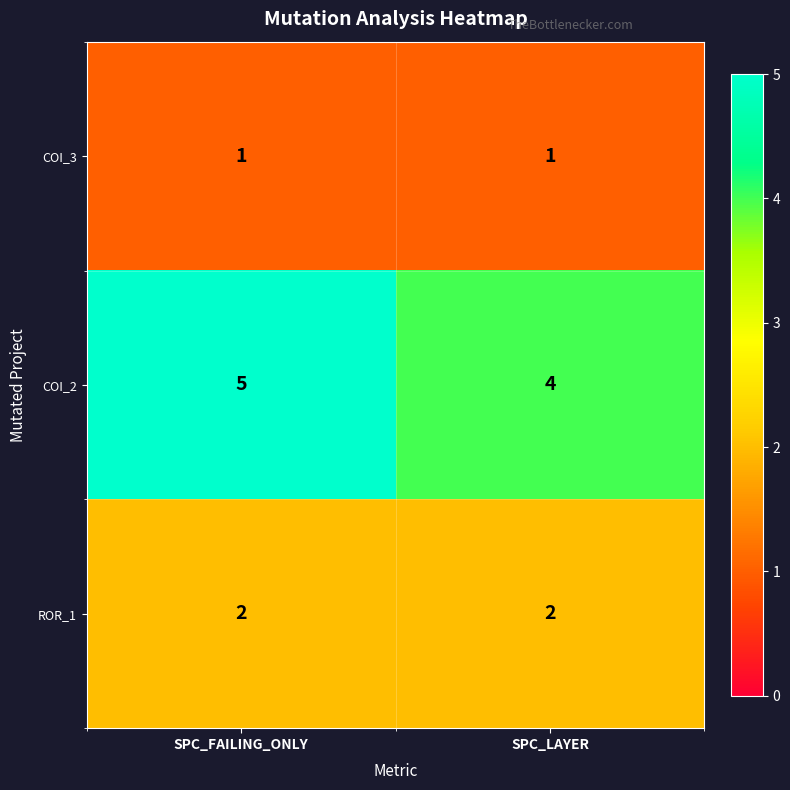

Rank the series by their average value, from highest to lowest.

COI_2, ROR_1, COI_3